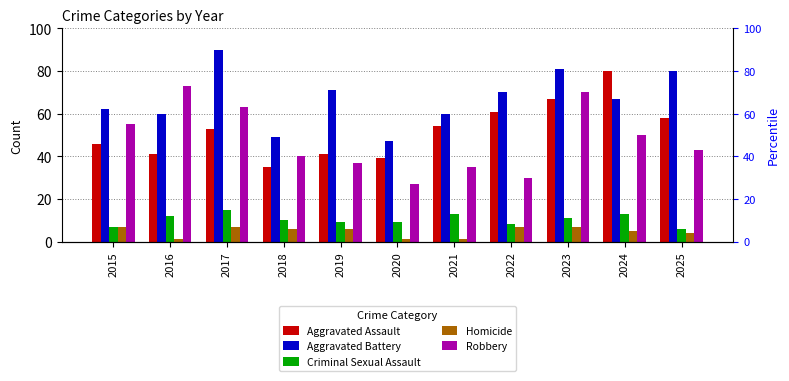

How many bars are there in each group?

5